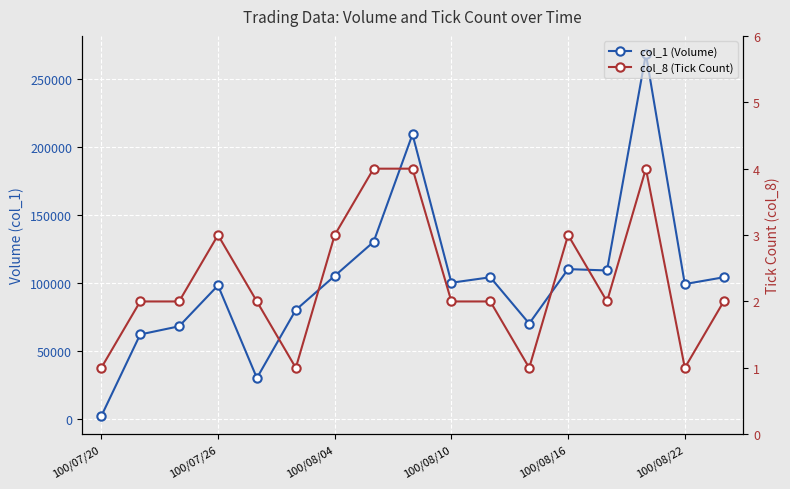

True or false: col_8 (Tick Count) has more than 2 points higher than both neighbors.

True